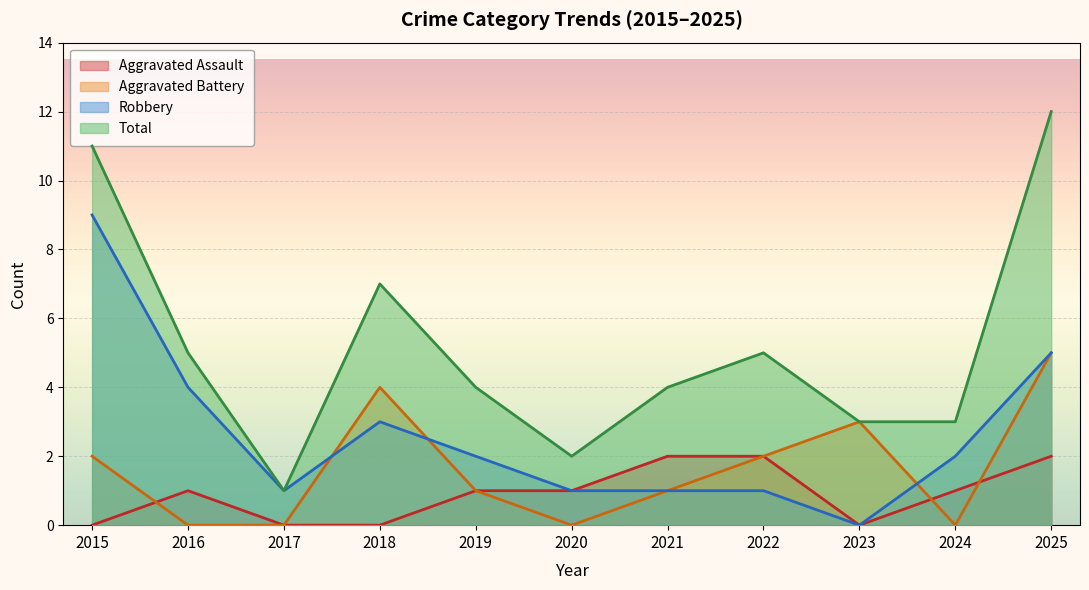

Is the value of Aggravated Assault at 2020 greater than the value of Robbery at 2024?

No